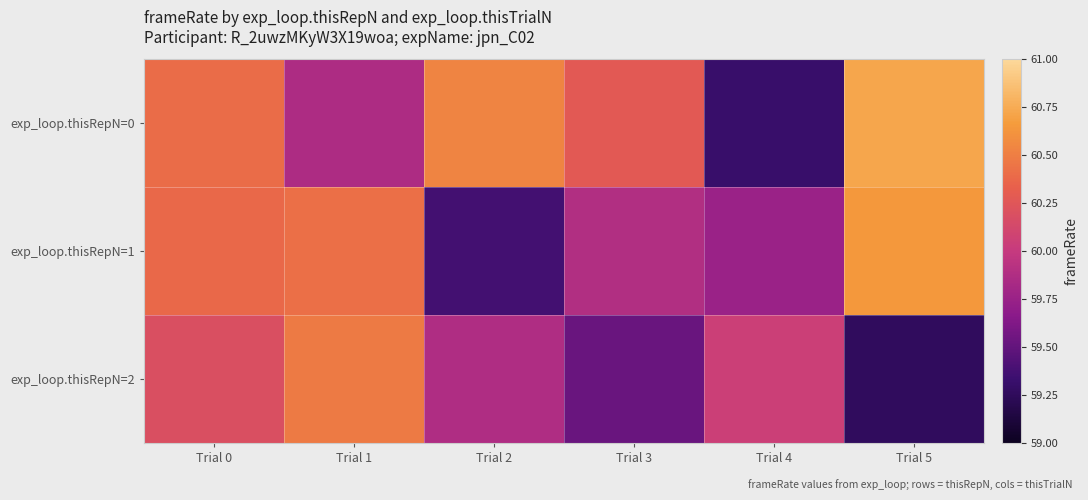

Which series has the largest total across all categories?

exp_loop.thisRepN=0